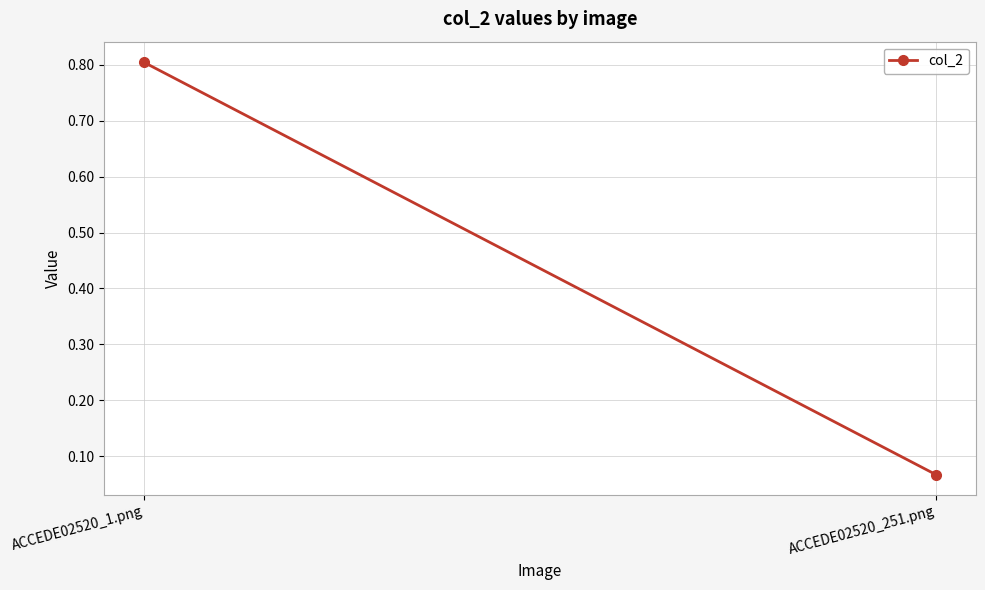

Which label corresponds to the smallest value in the chart?

ACCEDE02520_251.png